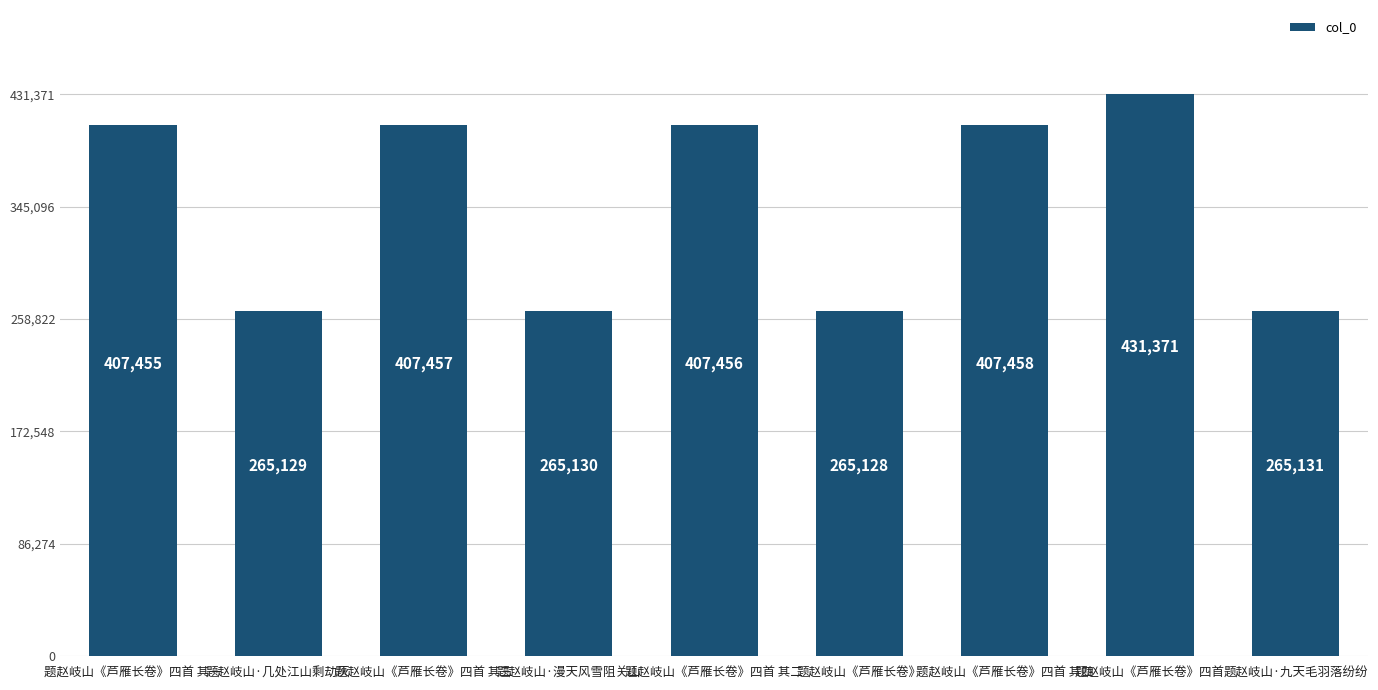

Count the number of categories in the chart.

9